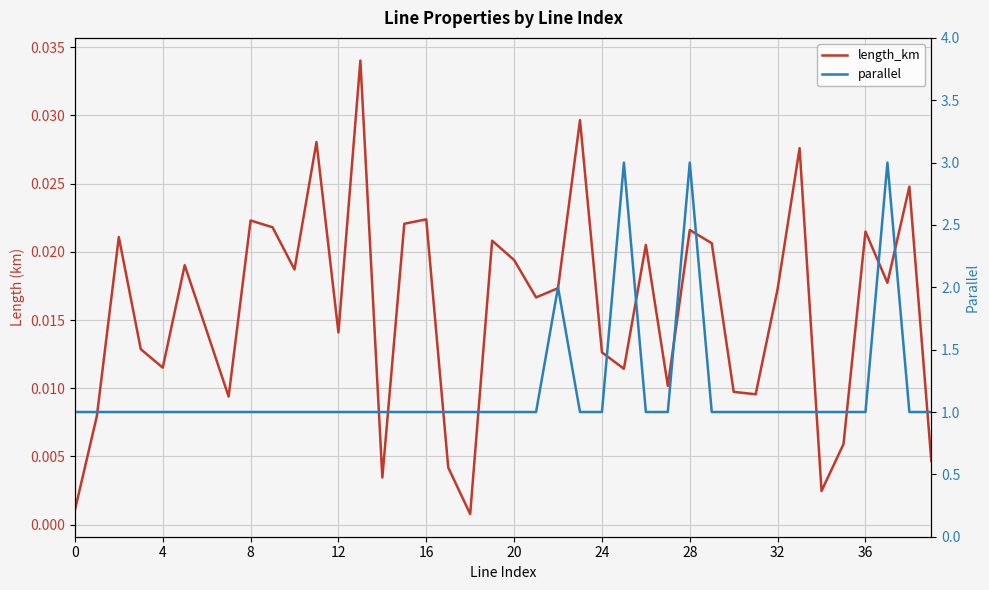

At 12, list the series in order from smallest to largest.

length_km, parallel